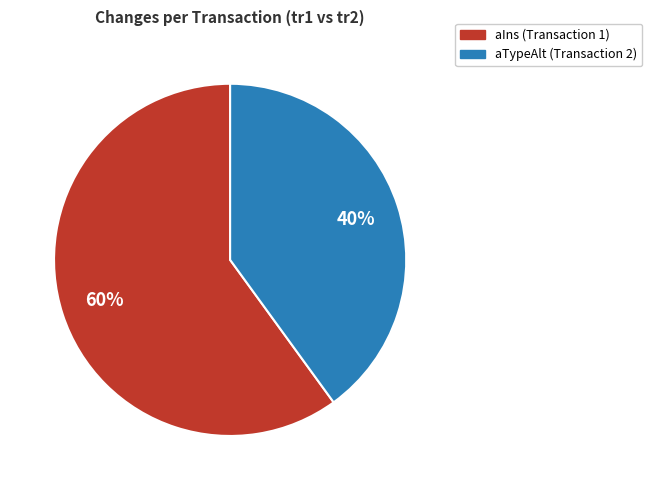

Is there any slice that represents more than half of the pie?

Yes